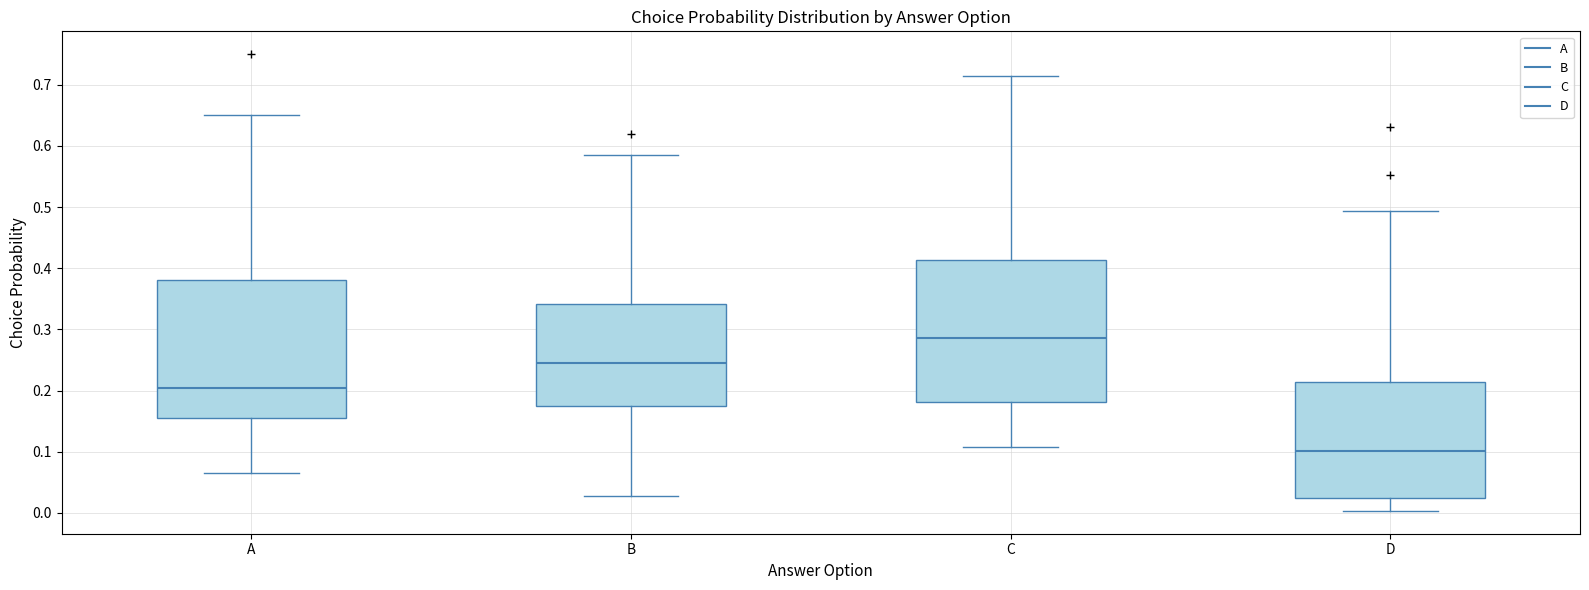

Reading left to right, read every box against the y-axis: the position of its median line, the range the box covers, and the ends of its whiskers. The values are not printed on the chart, so give them approximately, as read against the axis.

A: median 0.20, box 0.15 to 0.38, whiskers 0.07 to 0.65
B: median 0.25, box 0.17 to 0.34, whiskers 0.03 to 0.59
C: median 0.29, box 0.18 to 0.41, whiskers 0.11 to 0.71
D: median 0.10, box 0.02 to 0.21, whiskers 0.00 to 0.49